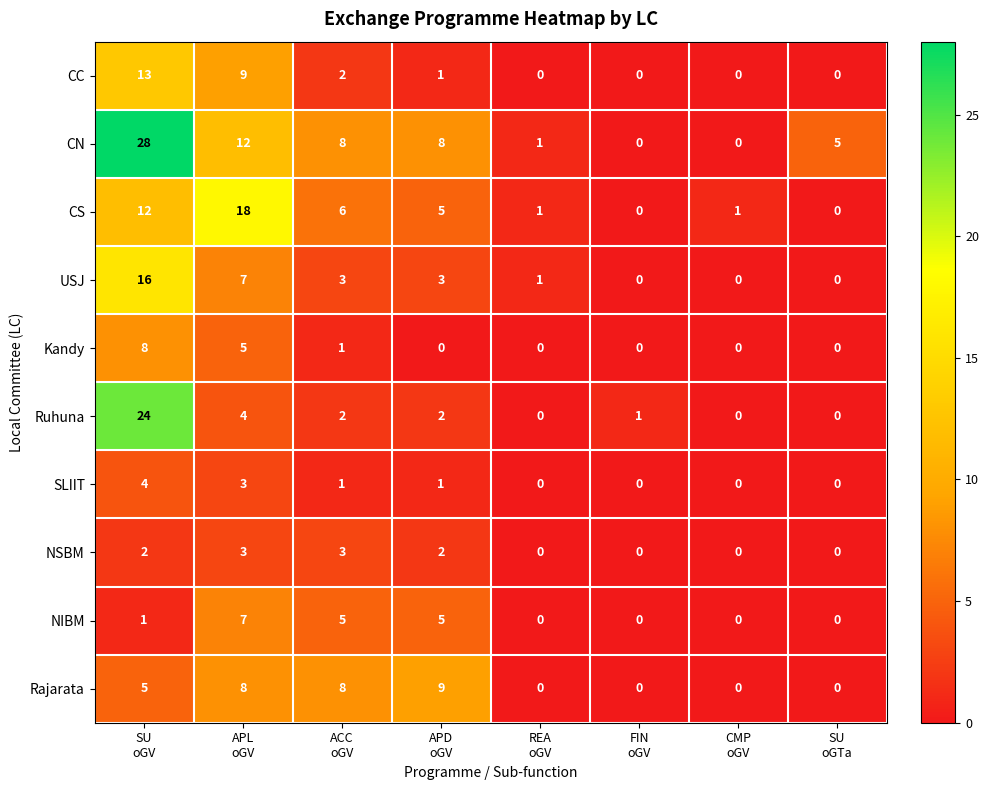

What is the difference between the highest and lowest values at ACC
oGV?

7